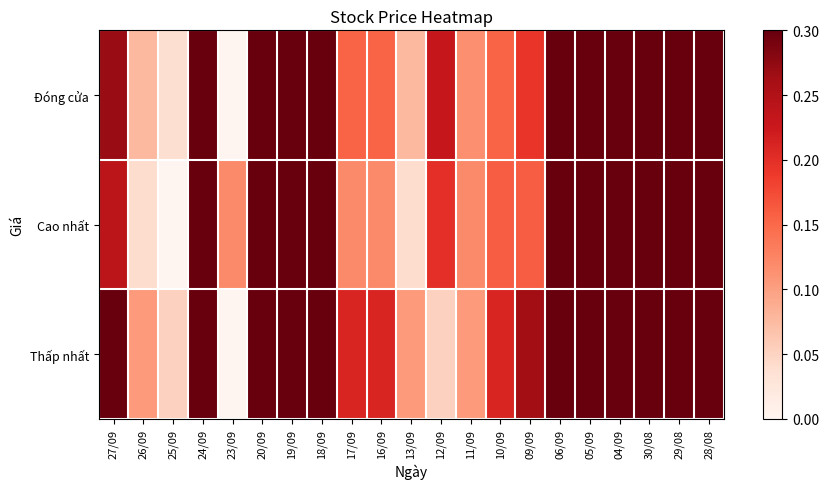

Reading left to right, what are all the values shown in this chart?

Đóng cửa: 27/09=0.3	26/09=0.1	25/09=0.0	24/09=0.4	23/09=0.0	20/09=0.3	19/09=0.3	18/09=0.3	17/09=0.2	16/09=0.2	13/09=0.1	12/09=0.2	11/09=0.1	10/09=0.2	09/09=0.2	06/09=0.7	05/09=0.7	04/09=0.7	30/08=1.0	29/08=0.7	28/08=0.7
Cao nhất: 27/09=0.2	26/09=0.0	25/09=0.0	24/09=0.4	23/09=0.1	20/09=0.3	19/09=0.3	18/09=0.3	17/09=0.1	16/09=0.1	13/09=0.0	12/09=0.2	11/09=0.1	10/09=0.2	09/09=0.2	06/09=0.7	05/09=0.7	04/09=0.7	30/08=1.0	29/08=0.7	28/08=0.7
Thấp nhất: 27/09=0.4	26/09=0.1	25/09=0.1	24/09=0.5	23/09=0.0	20/09=0.5	19/09=0.5	18/09=0.5	17/09=0.2	16/09=0.2	13/09=0.1	12/09=0.1	11/09=0.1	10/09=0.2	09/09=0.3	06/09=0.9	05/09=0.9	04/09=1.0	30/08=1.0	29/08=0.6	28/08=1.0